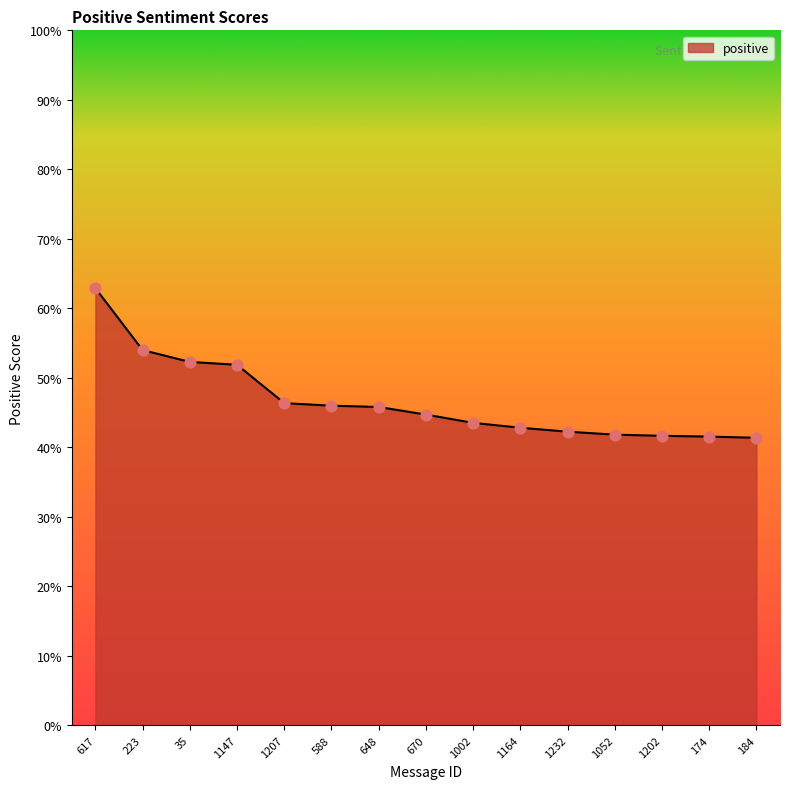

What is the change in value from 223 to 1232?

-0.1